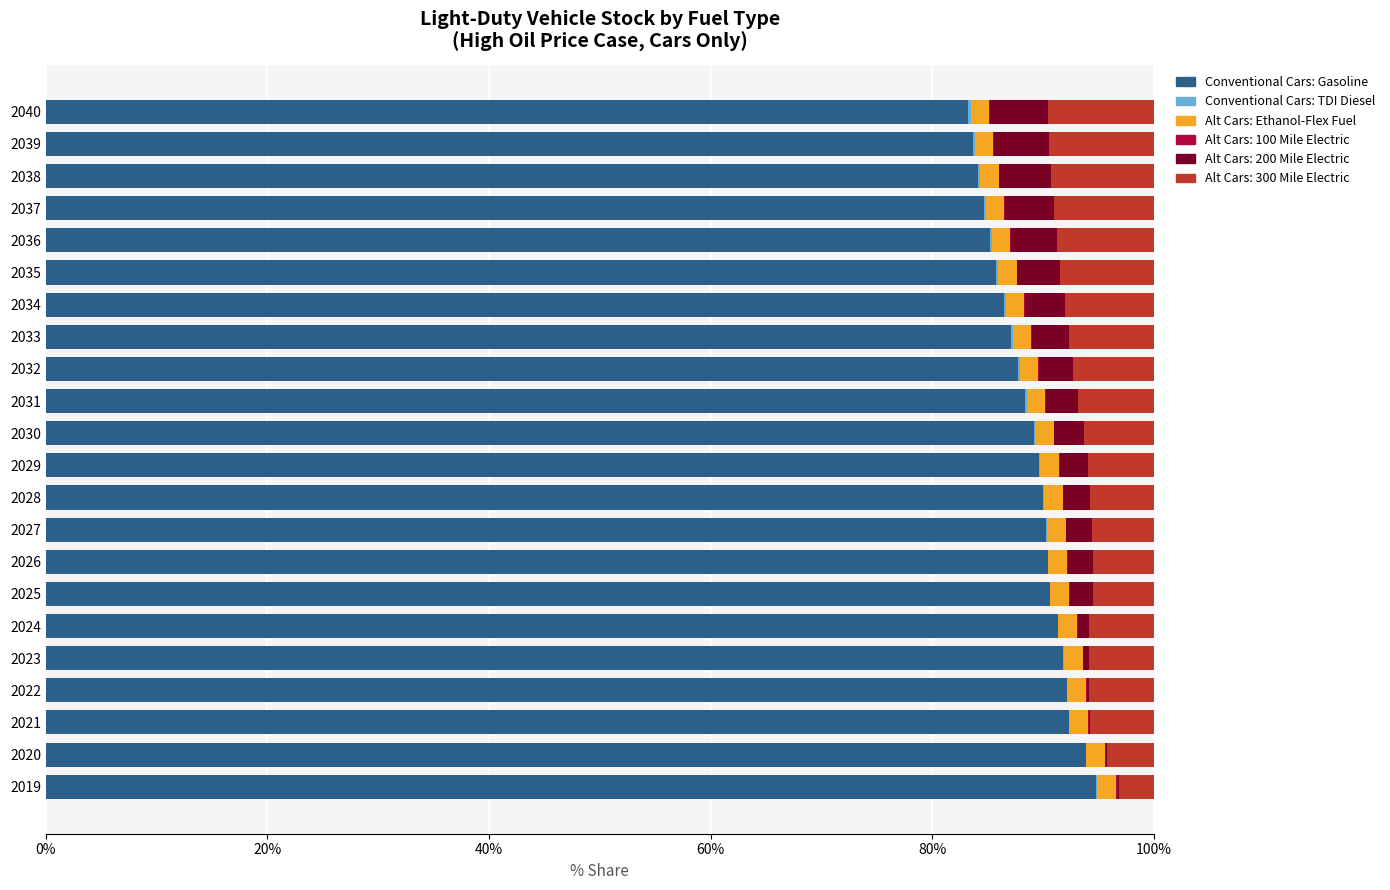

True or false: Conventional Cars: Gasoline has a value of 88.4 at 2031.

True